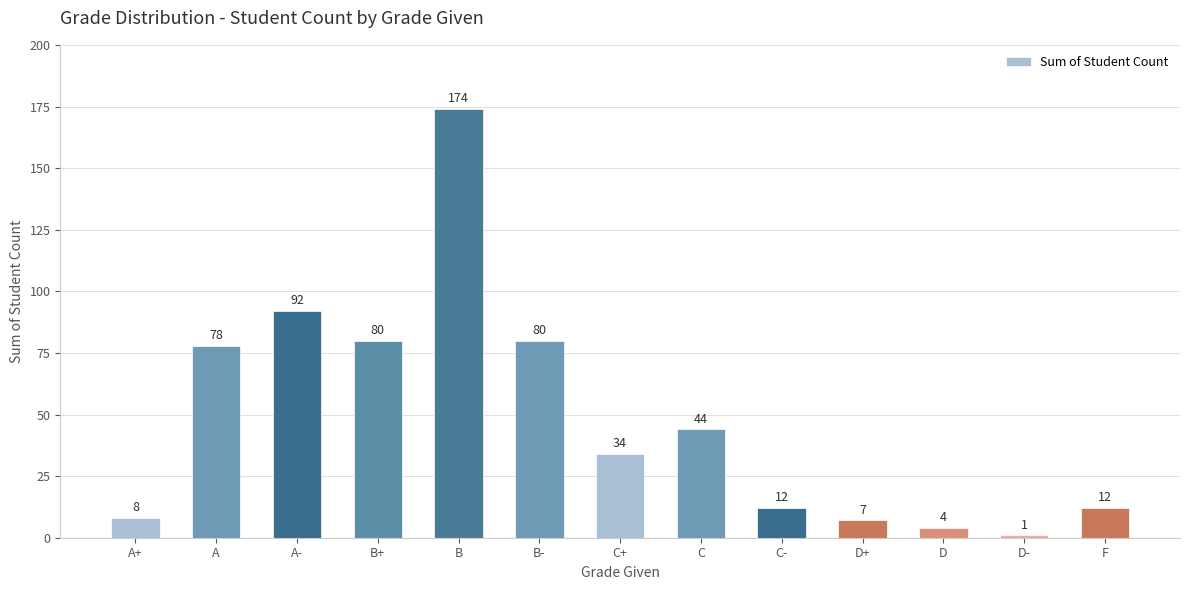

Which label corresponds to the smallest value in the chart?

D-